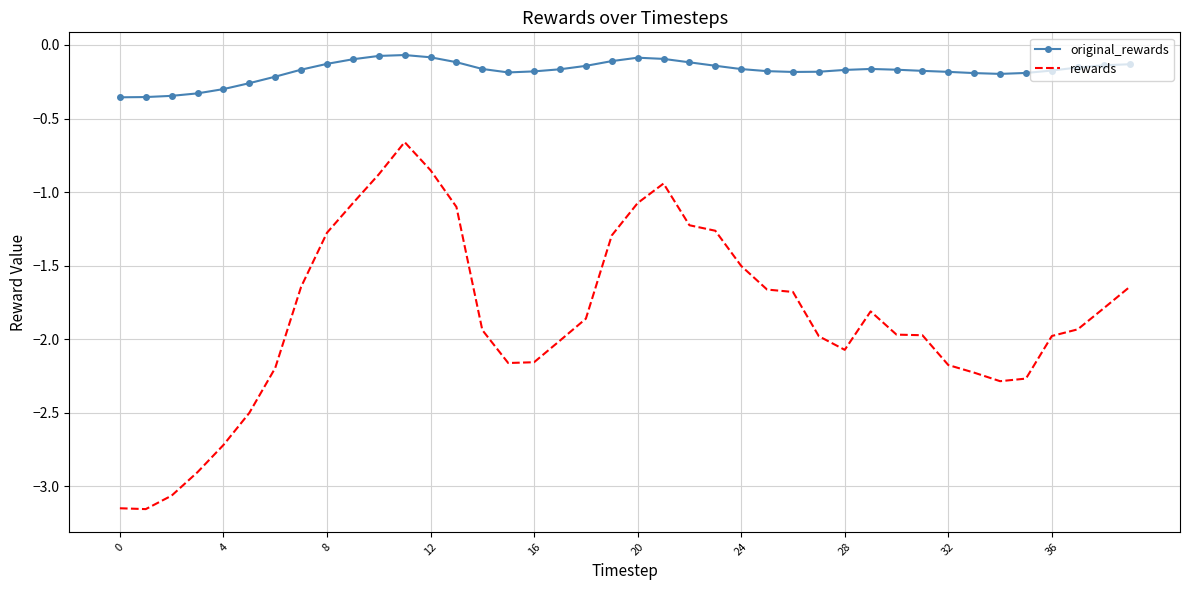

Which series has the widest spread of values?

rewards